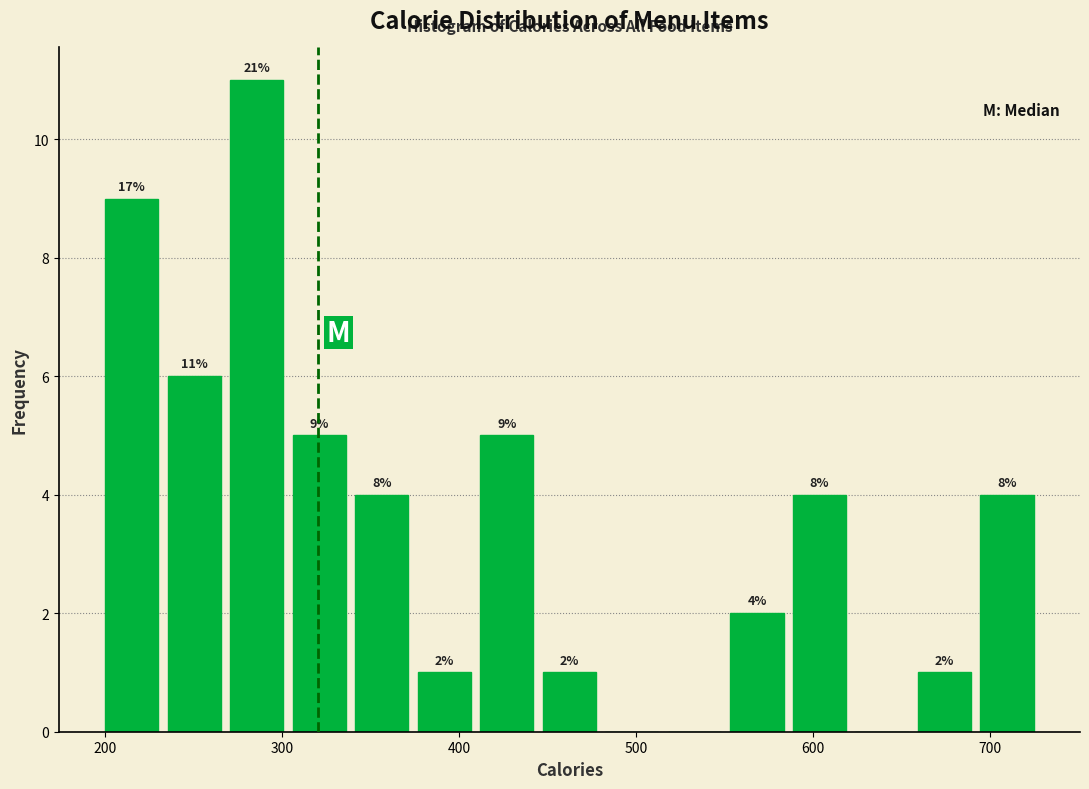

Around what value on the x-axis is the tallest bar? Give the approximate position of its centre, as read against the axis.

290